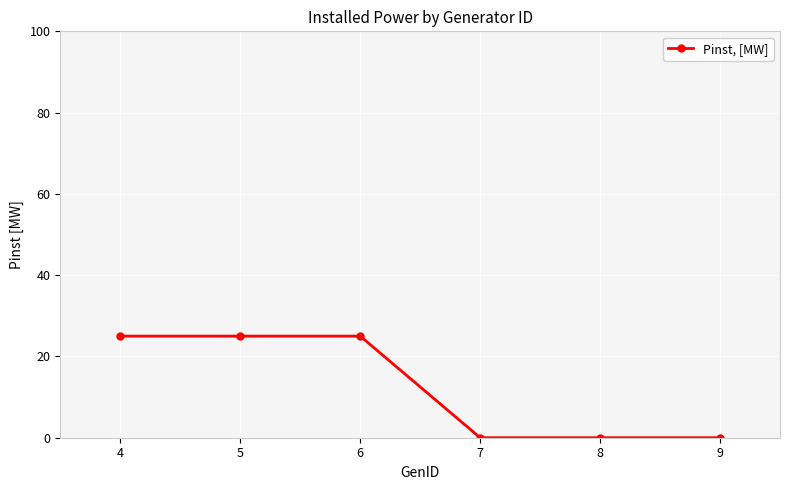

What is the difference between the second highest and second lowest values?

25